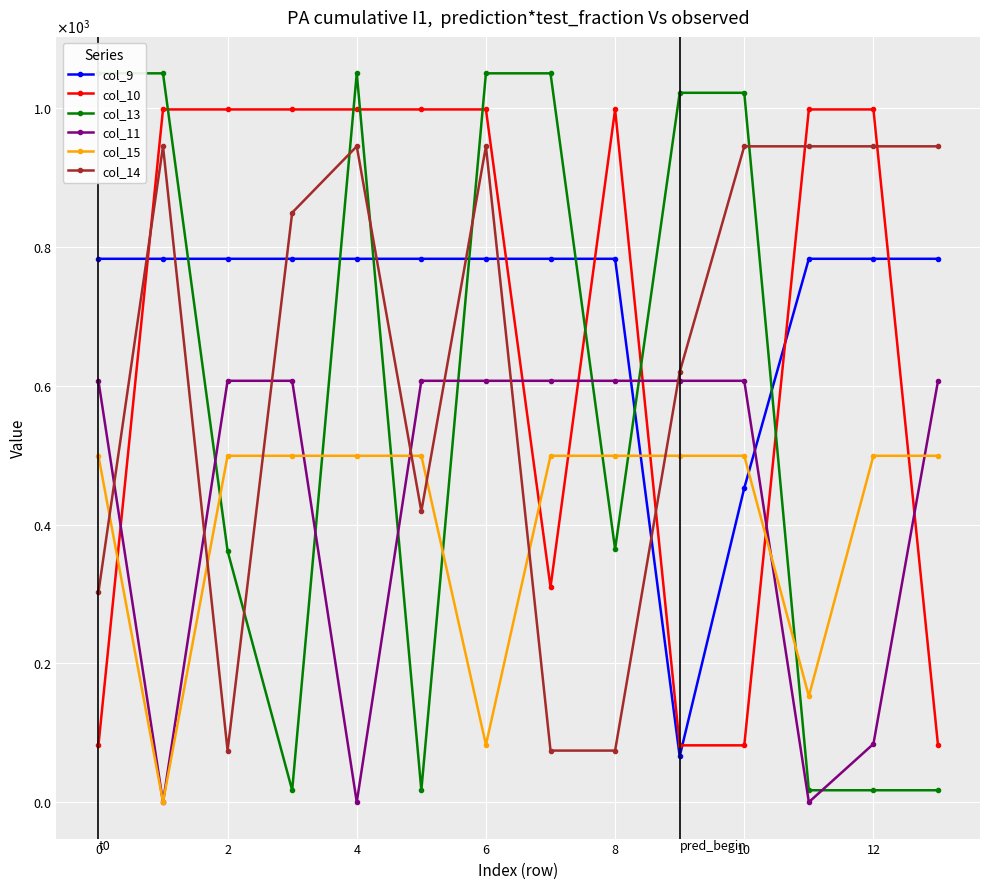

What are all the series names shown in the legend?

col_9, col_10, col_13, col_11, col_15, col_14